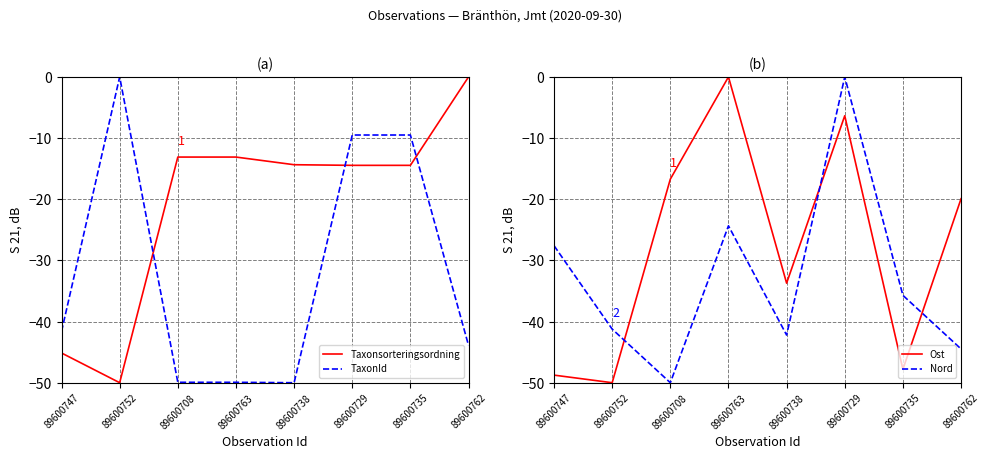

True or false: Nord has more than 1 interior local peaks.

True